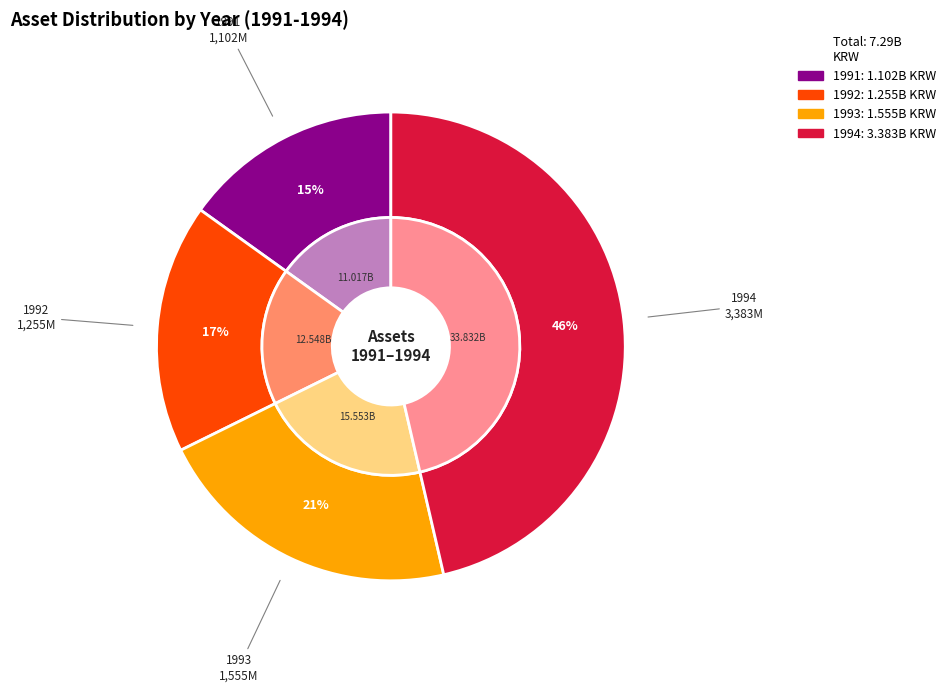

What is the largest slice in the pie chart?

1994